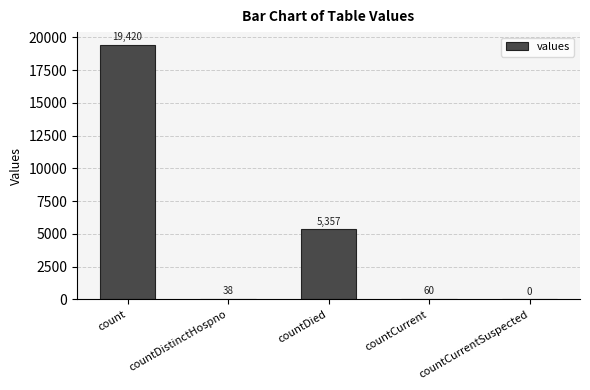

How many distinct data groups are displayed?

1